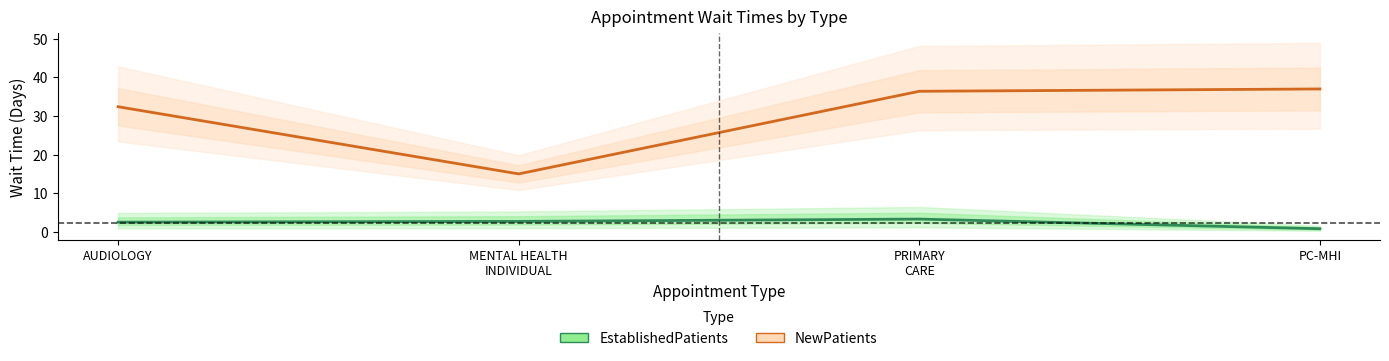

The value of EstablishedPatients at MENTAL HEALTH
INDIVIDUAL is 2.7. True or false?

True